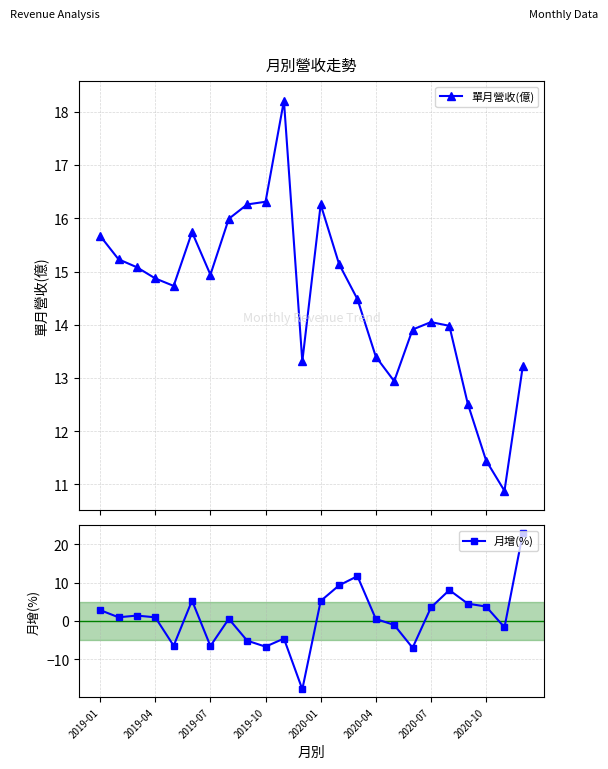

True or false: 單月營收(億) has more than 0 interior local peaks.

True